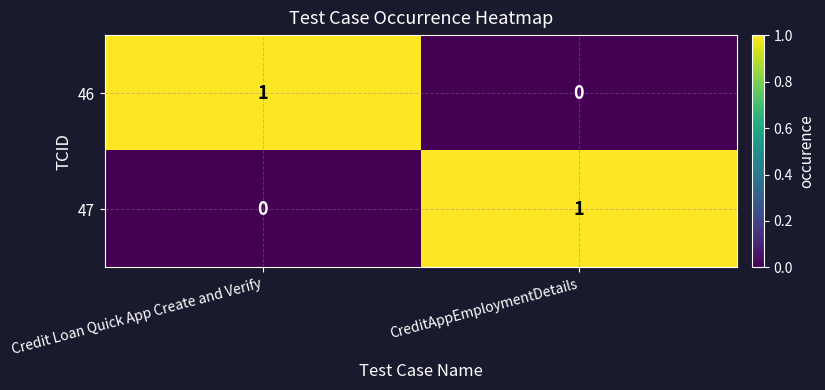

Which category has the lowest value in the 46 series?

CreditAppEmploymentDetails